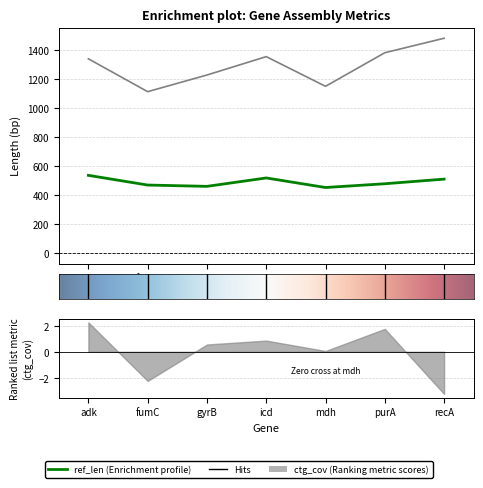

What is the sum of all ref_len values?

3423